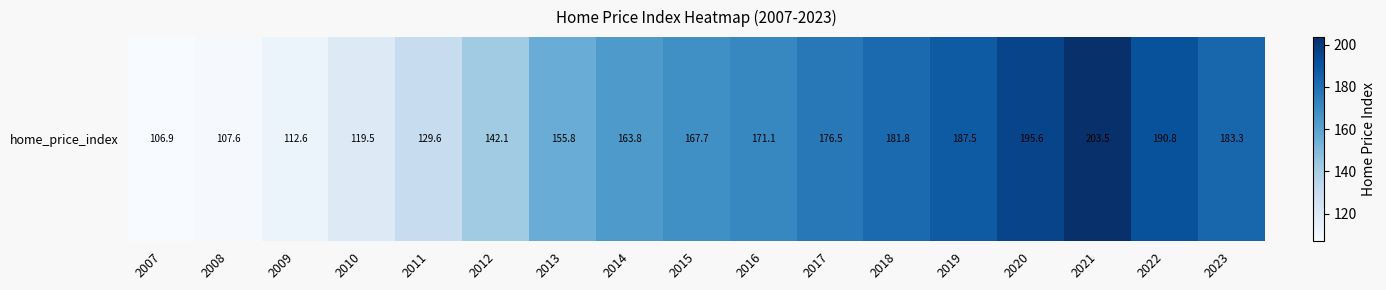

Approximately how many times larger is the value at 2018 compared to 2009?

1.6